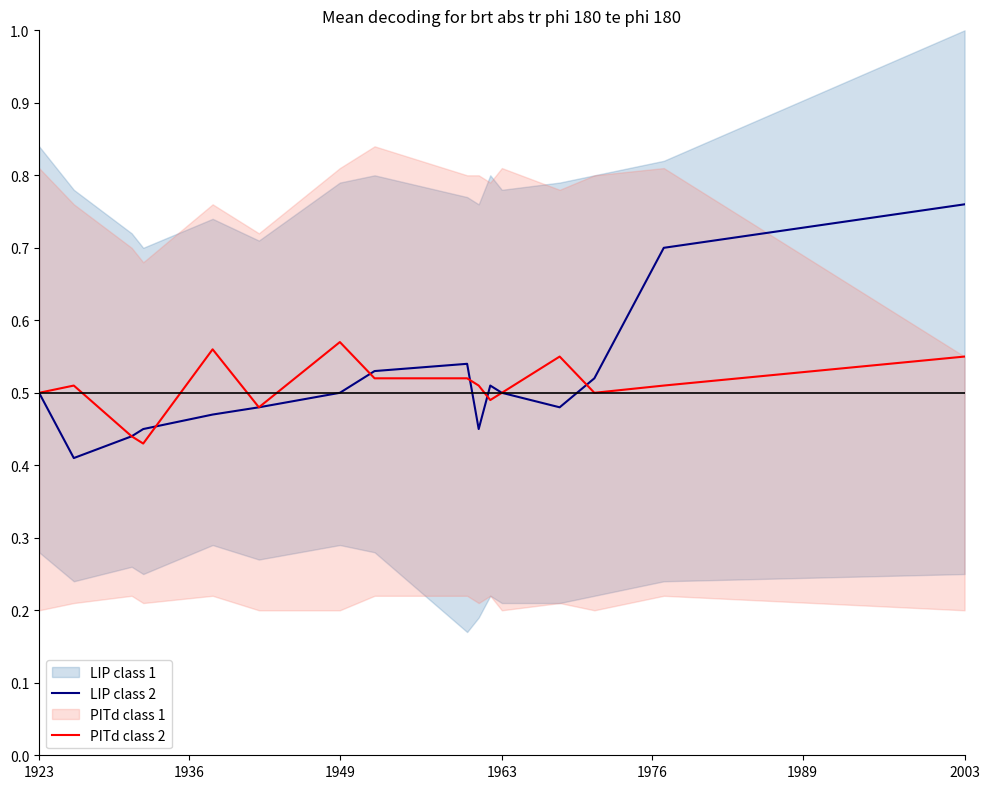

Which series has the largest total across all categories?

LIP class 2